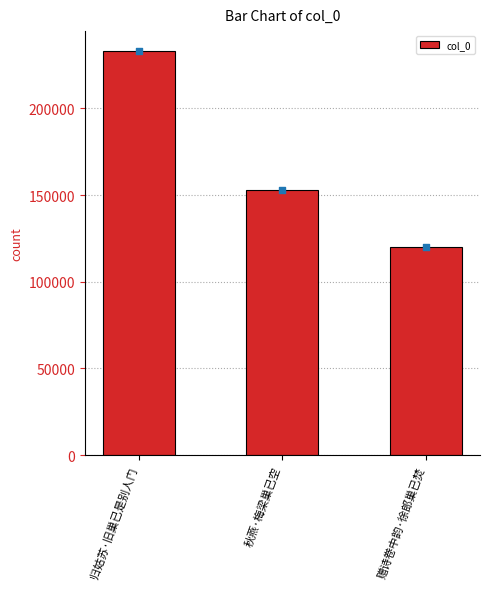

Between 归姑苏·旧巢已是别人门 and 秋燕·梅梁巢已空, which is larger?

归姑苏·旧巢已是别人门